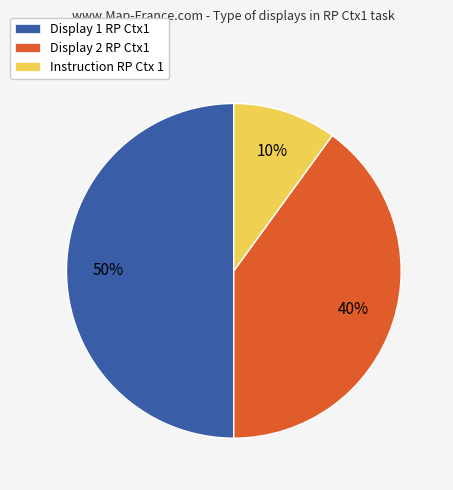

Do Display 1 RP Ctx1 and Instruction RP Ctx 1 together represent more than half of the pie?

Yes